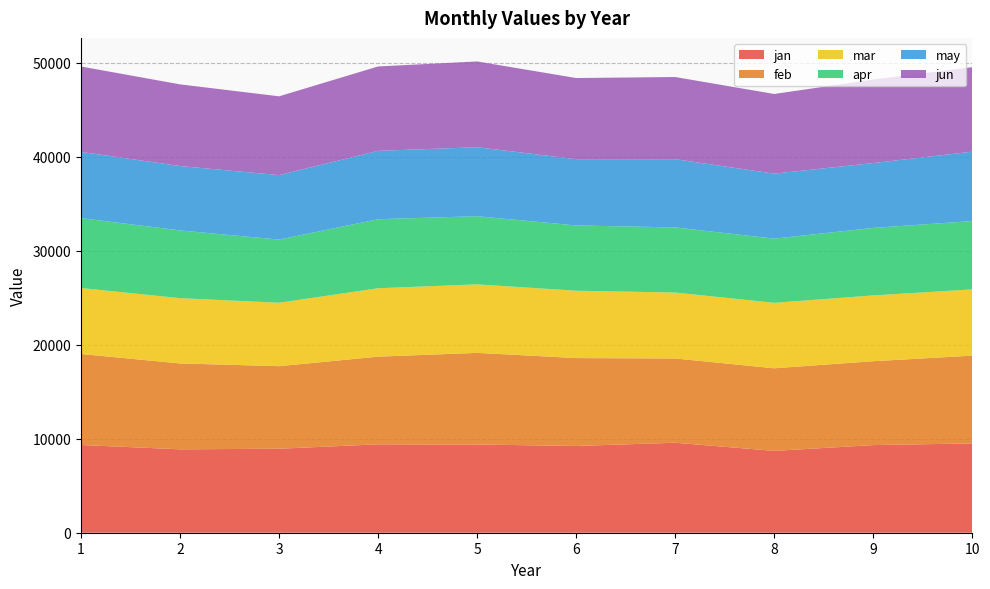

Reading left to right, what are all the values shown in this chart?

jan: 1=9333.5	2=8871.4	3=8934.8	4=9403.2	5=9384.1	6=9227.9	7=9573.3	8=8705.1	9=9322.8	10=9501.5
feb: 1=9680.1	2=9136.2	3=8784.5	4=9325.6	5=9750.2	6=9350.4	7=8963.7	8=8788.0	9=8922.8	10=9337.1
mar: 1=7019.3	2=6943.2	3=6746.2	4=7278.3	5=7286.4	6=7164.8	7=7013.4	8=6962.8	9=6998.5	10=7046.6
apr: 1=7433.3	2=7207.3	3=6716.5	4=7344.5	5=7249.6	6=6944.0	7=6927.0	8=6828.8	9=7182.4	10=7270.4
may: 1=7045.8	2=6848.8	3=6860.6	4=7272.3	5=7338.3	6=7052.7	7=7258.5	8=6914.5	9=6898.5	10=7381.7
jun: 1=9084.3	2=8688.6	3=8381.0	4=8977.3	5=9124.6	6=8629.3	7=8742.0	8=8473.5	9=8882.4	10=8988.1